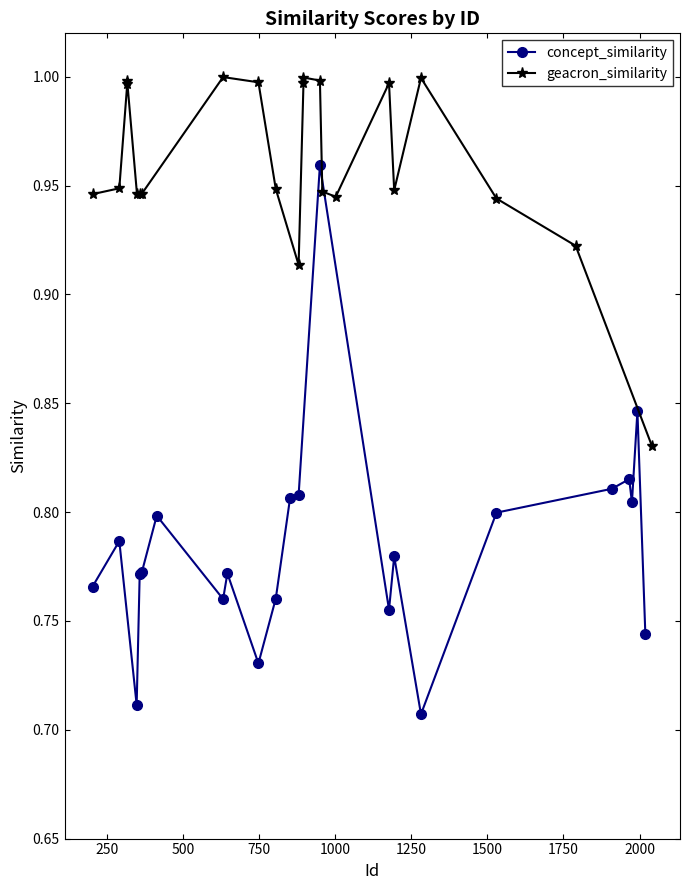

List the series in order of their overall mean, lowest first.

concept_similarity, geacron_similarity